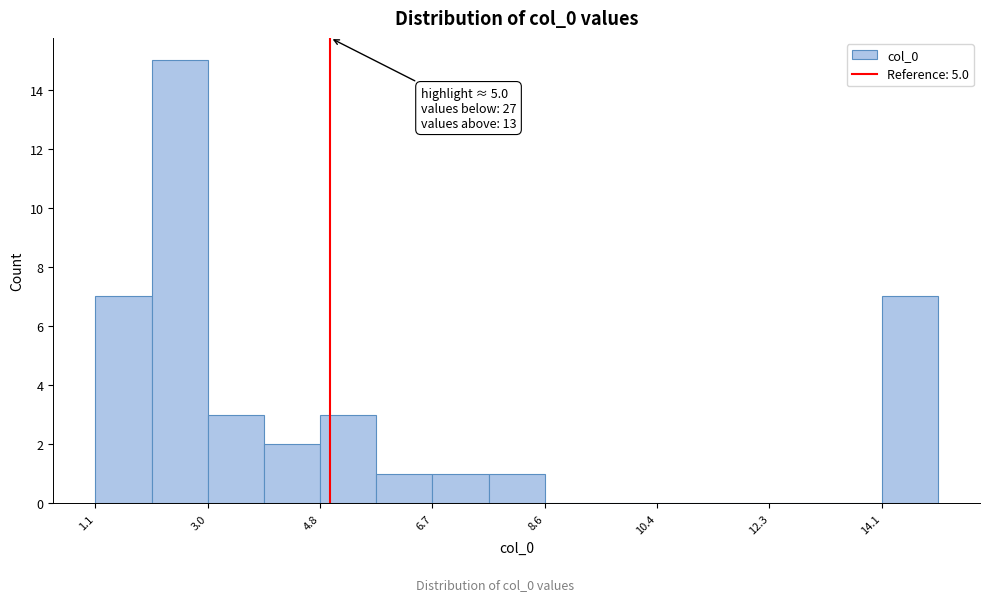

Over which range of the x-axis is the bar tallest?

2.0 to 3.0